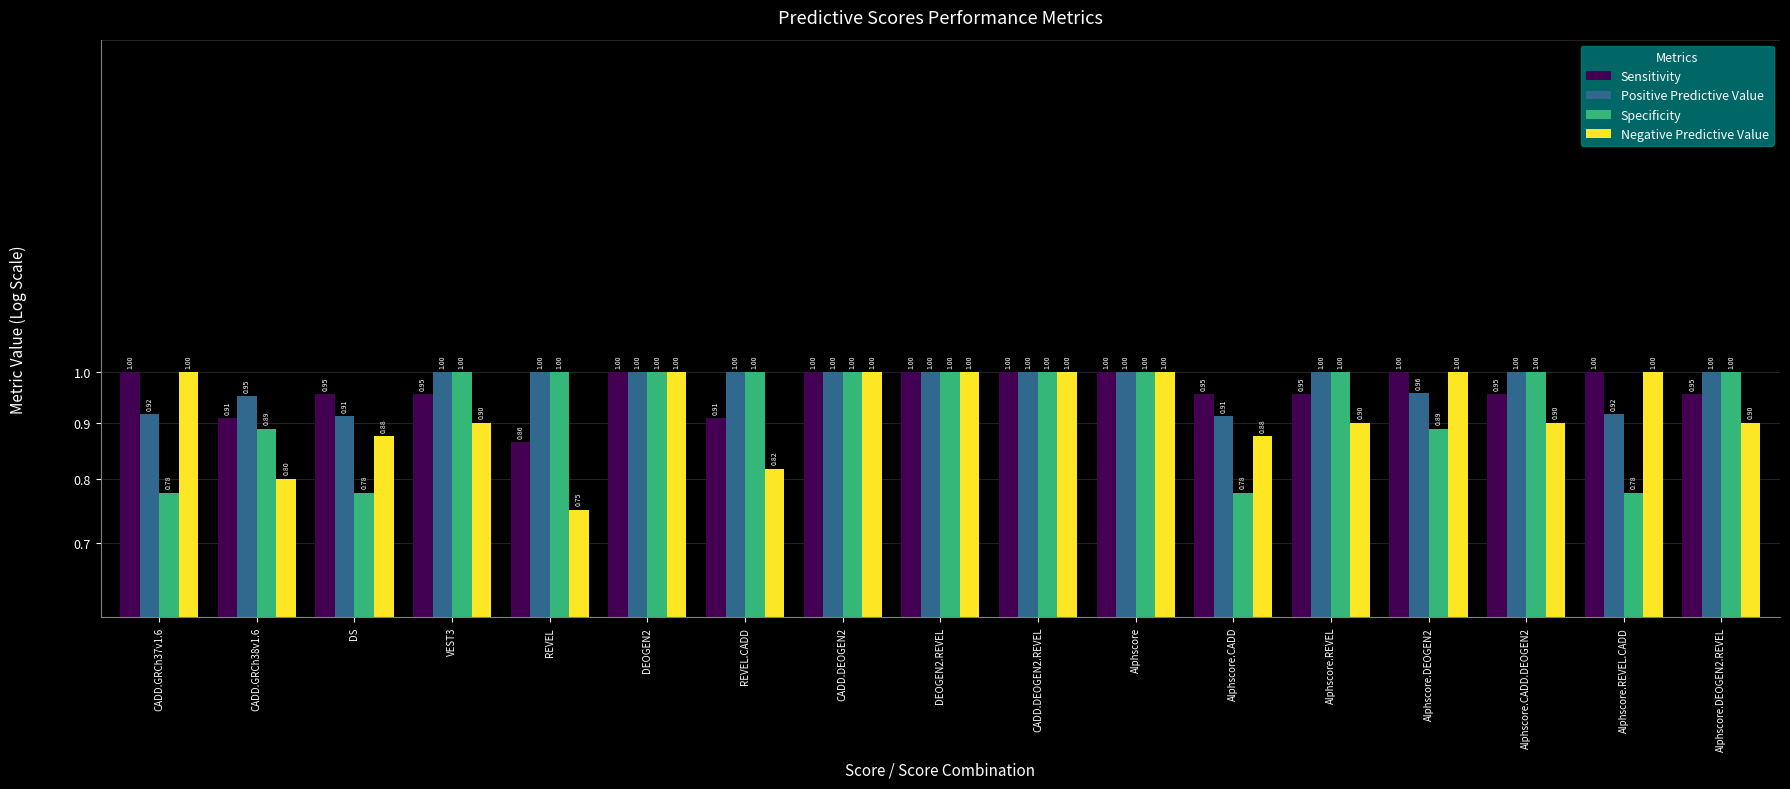

Where is Negative Predictive Value nearest to the value 0?

REVEL